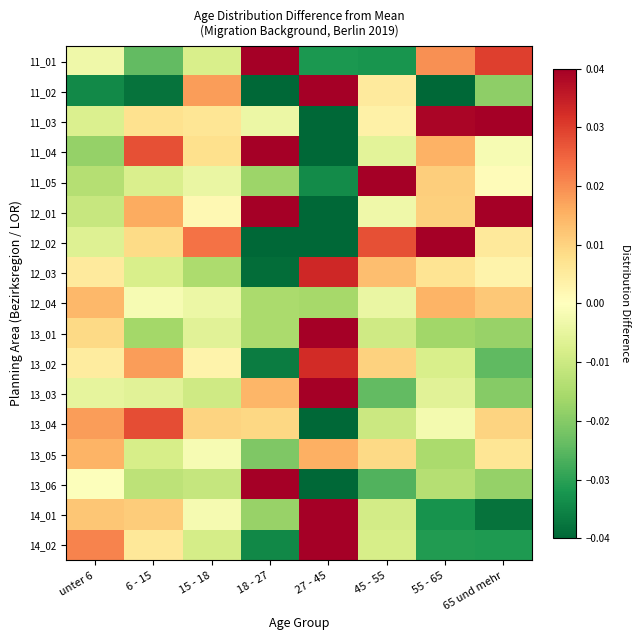

Reading left to right, transcribe all the data shown in this chart.

11_01: unter 6=-0.0	6 - 15=-0.0	15 - 18=-0.0	18 - 27=0.1	27 - 45=-0.0	45 - 55=-0.0	55 - 65=0.0	65 und mehr=0.0
11_02: unter 6=-0.0	6 - 15=-0.0	15 - 18=0.0	18 - 27=-0.0	27 - 45=0.2	45 - 55=0.0	55 - 65=-0.1	65 und mehr=-0.0
11_03: unter 6=-0.0	6 - 15=0.0	15 - 18=0.0	18 - 27=-0.0	27 - 45=-0.1	45 - 55=0.0	55 - 65=0.0	65 und mehr=0.1
11_04: unter 6=-0.0	6 - 15=0.0	15 - 18=0.0	18 - 27=0.1	27 - 45=-0.1	45 - 55=-0.0	55 - 65=0.0	65 und mehr=-0.0
11_05: unter 6=-0.0	6 - 15=-0.0	15 - 18=-0.0	18 - 27=-0.0	27 - 45=-0.0	45 - 55=0.1	55 - 65=0.0	65 und mehr=0.0
12_01: unter 6=-0.0	6 - 15=0.0	15 - 18=0.0	18 - 27=0.0	27 - 45=-0.1	45 - 55=-0.0	55 - 65=0.0	65 und mehr=0.0
12_02: unter 6=-0.0	6 - 15=0.0	15 - 18=0.0	18 - 27=-0.0	27 - 45=-0.1	45 - 55=0.0	55 - 65=0.1	65 und mehr=0.0
12_03: unter 6=0.0	6 - 15=-0.0	15 - 18=-0.0	18 - 27=-0.0	27 - 45=0.0	45 - 55=0.0	55 - 65=0.0	65 und mehr=0.0
12_04: unter 6=0.0	6 - 15=-0.0	15 - 18=-0.0	18 - 27=-0.0	27 - 45=-0.0	45 - 55=-0.0	55 - 65=0.0	65 und mehr=0.0
13_01: unter 6=0.0	6 - 15=-0.0	15 - 18=-0.0	18 - 27=-0.0	27 - 45=0.1	45 - 55=-0.0	55 - 65=-0.0	65 und mehr=-0.0
13_02: unter 6=0.0	6 - 15=0.0	15 - 18=0.0	18 - 27=-0.0	27 - 45=0.0	45 - 55=0.0	55 - 65=-0.0	65 und mehr=-0.0
13_03: unter 6=-0.0	6 - 15=-0.0	15 - 18=-0.0	18 - 27=0.0	27 - 45=0.1	45 - 55=-0.0	55 - 65=-0.0	65 und mehr=-0.0
13_04: unter 6=0.0	6 - 15=0.0	15 - 18=0.0	18 - 27=0.0	27 - 45=-0.1	45 - 55=-0.0	55 - 65=-0.0	65 und mehr=0.0
13_05: unter 6=0.0	6 - 15=-0.0	15 - 18=-0.0	18 - 27=-0.0	27 - 45=0.0	45 - 55=0.0	55 - 65=-0.0	65 und mehr=0.0
13_06: unter 6=-0.0	6 - 15=-0.0	15 - 18=-0.0	18 - 27=0.1	27 - 45=-0.0	45 - 55=-0.0	55 - 65=-0.0	65 und mehr=-0.0
14_01: unter 6=0.0	6 - 15=0.0	15 - 18=-0.0	18 - 27=-0.0	27 - 45=0.1	45 - 55=-0.0	55 - 65=-0.0	65 und mehr=-0.0
14_02: unter 6=0.0	6 - 15=0.0	15 - 18=-0.0	18 - 27=-0.0	27 - 45=0.1	45 - 55=-0.0	55 - 65=-0.0	65 und mehr=-0.0